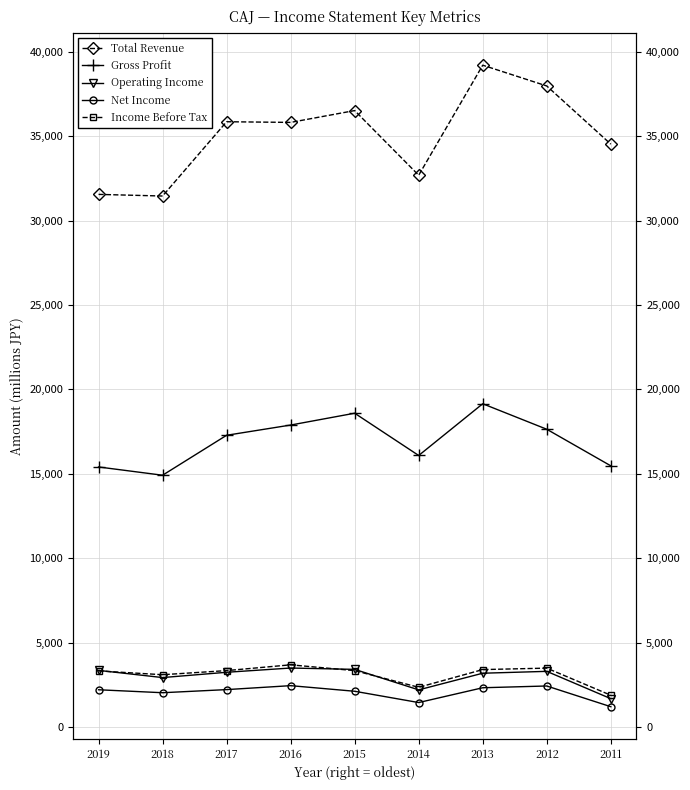

The value of Gross Profit at 2016 is 26463257. True or false?

False